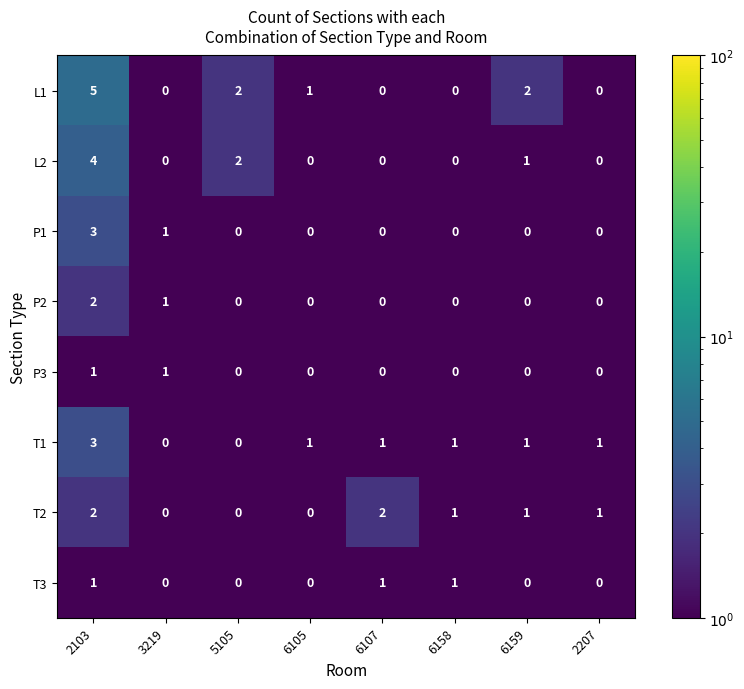

Which series has the largest range (max minus min)?

L1